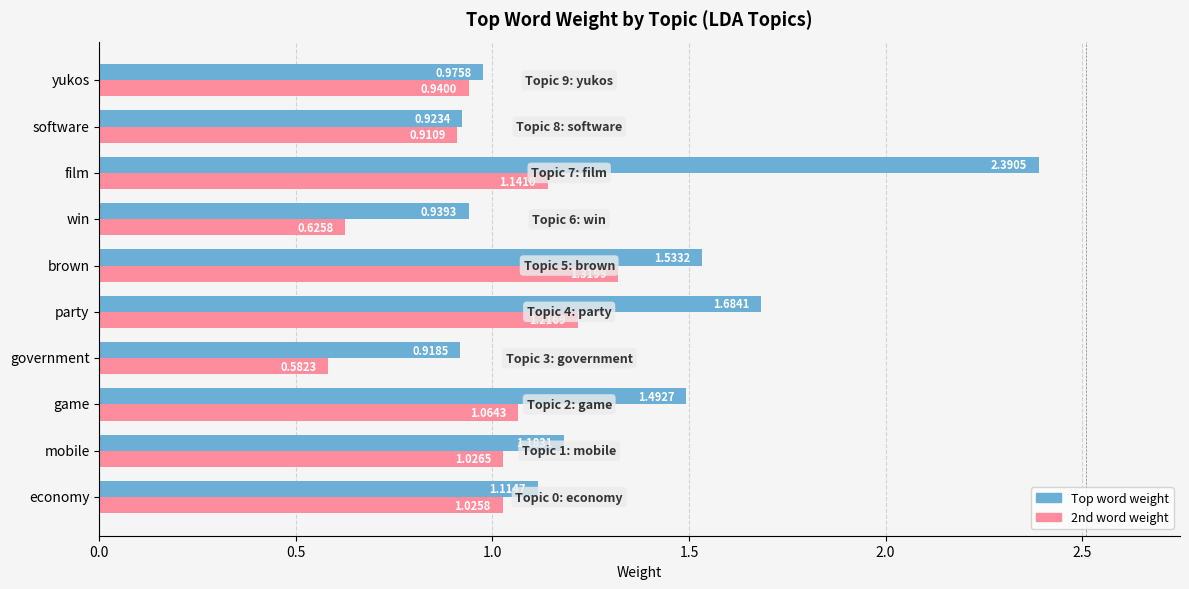

Where is Top word weight nearest to the value 1?

yukos